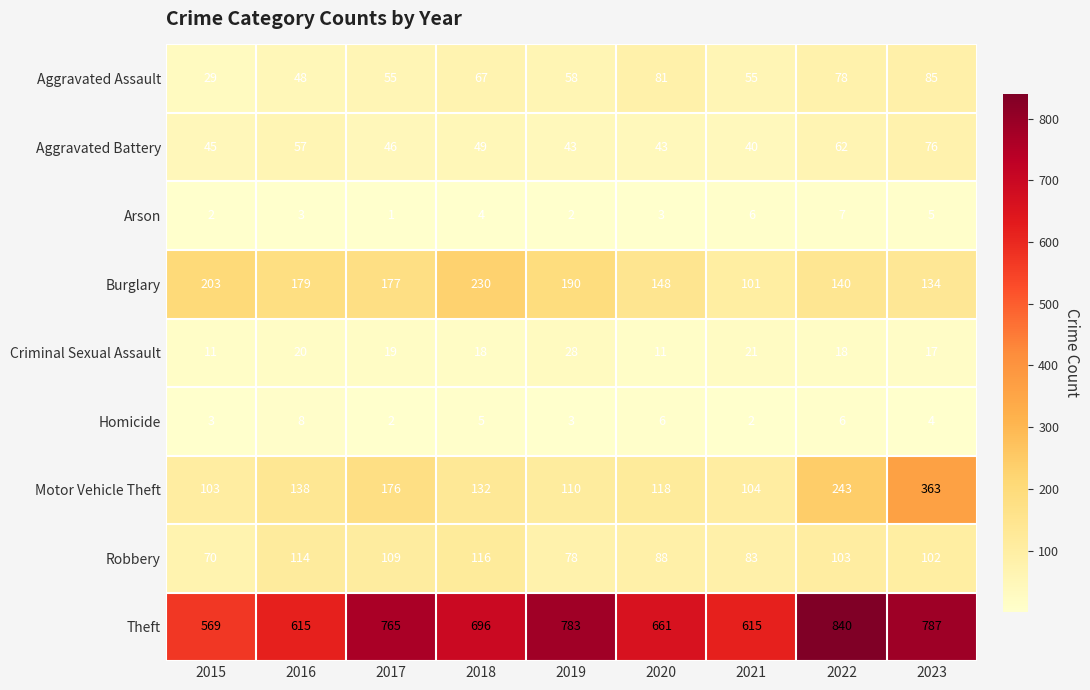

What is the total value across all series at 2019?

1295